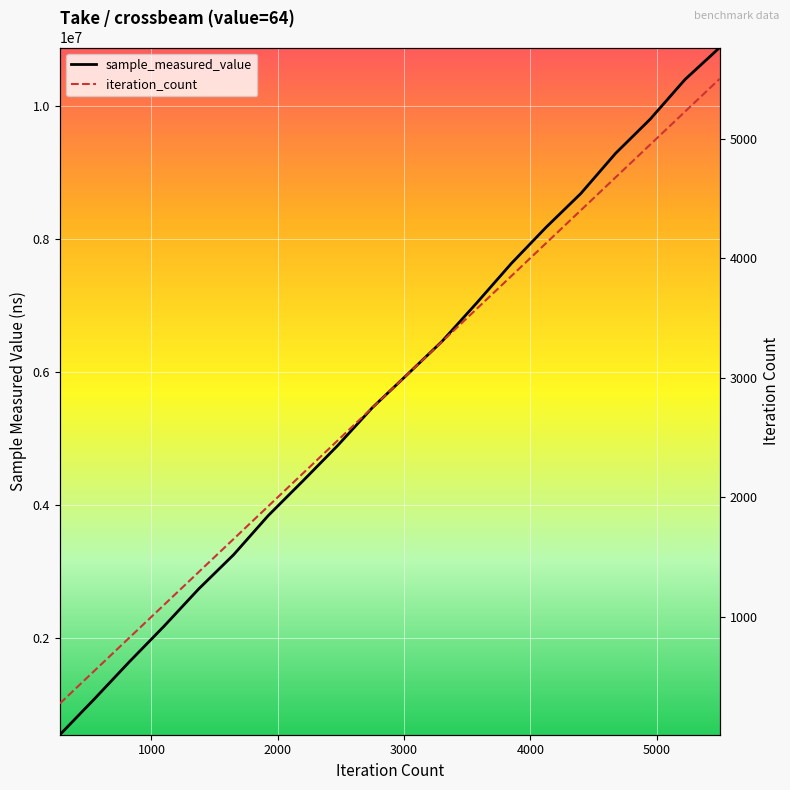

What is the difference between the iteration_count values at 5225 and 3300?

1925